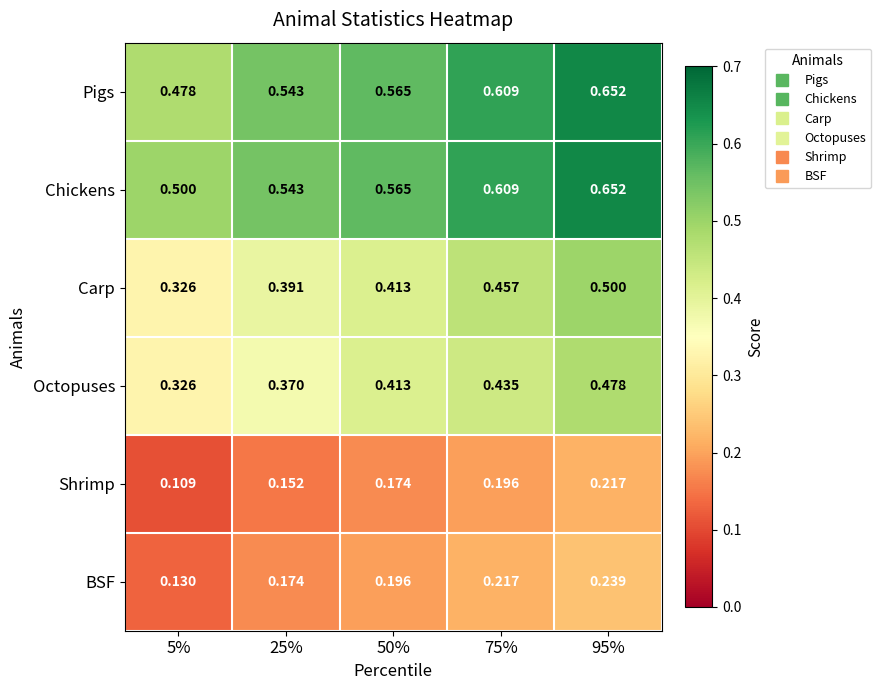

Is the value of Octopuses at 95% greater than the value of Chickens at 50%?

No